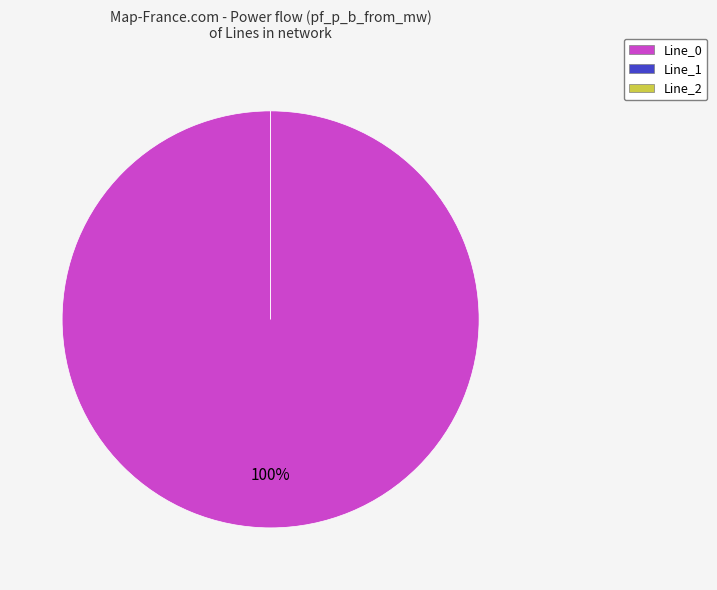

What is the largest slice in the pie chart?

Line_0